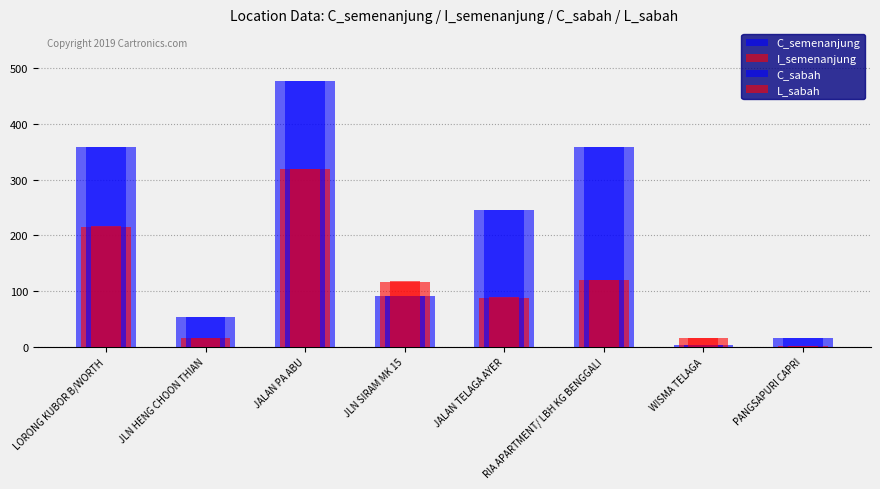

True or false: C_semenanjung has a value of 54 at JLN HENG CHOON THIAN.

True